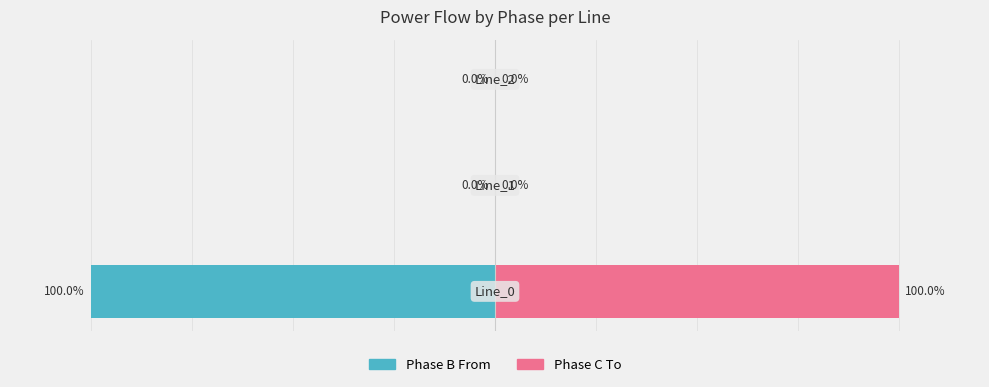

What is the difference between the highest and lowest values at 0?

200.0